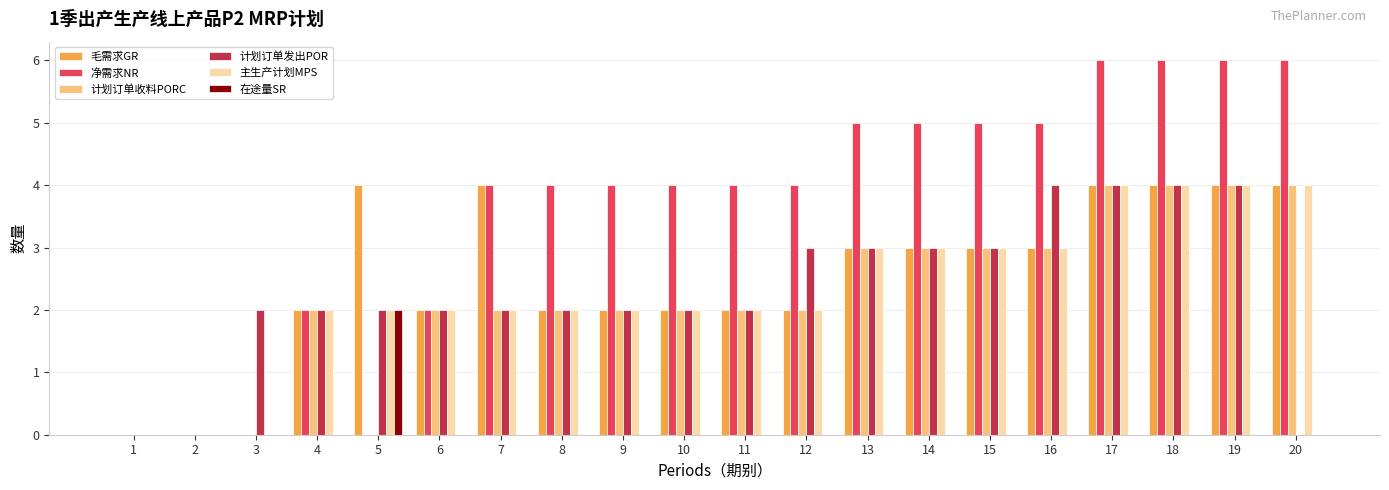

What value does the 计划订单发出POR series have at 4?

2